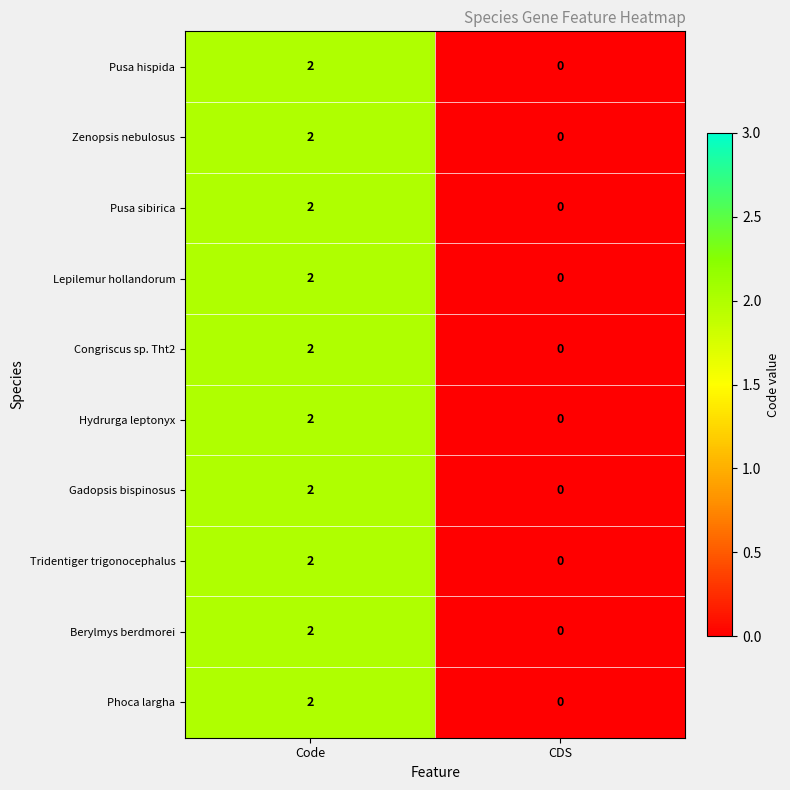

Is it true that Tridentiger trigonocephalus equals 0 at CDS?

True